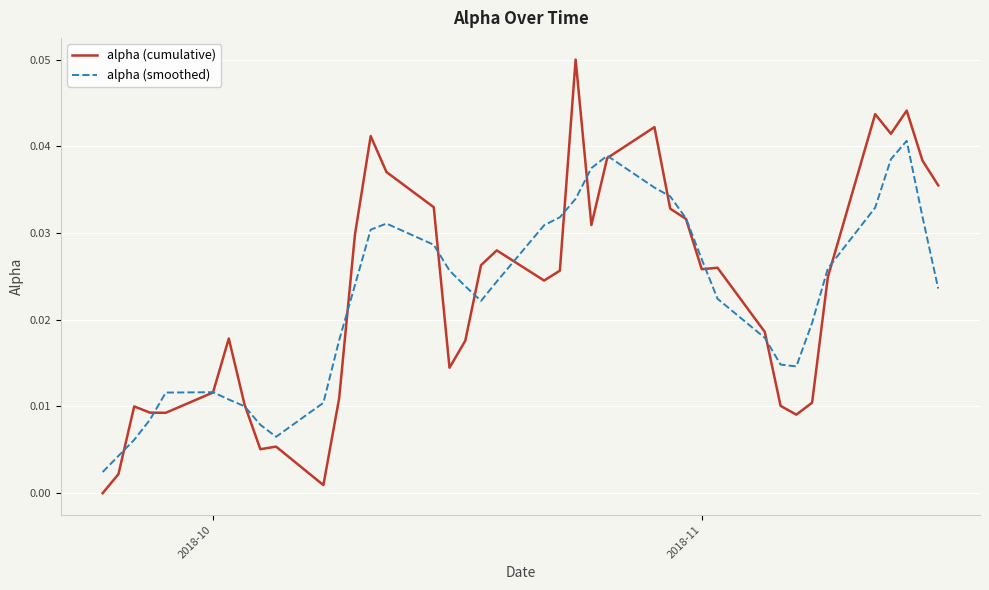

Which series has the widest spread of values?

alpha (cumulative)